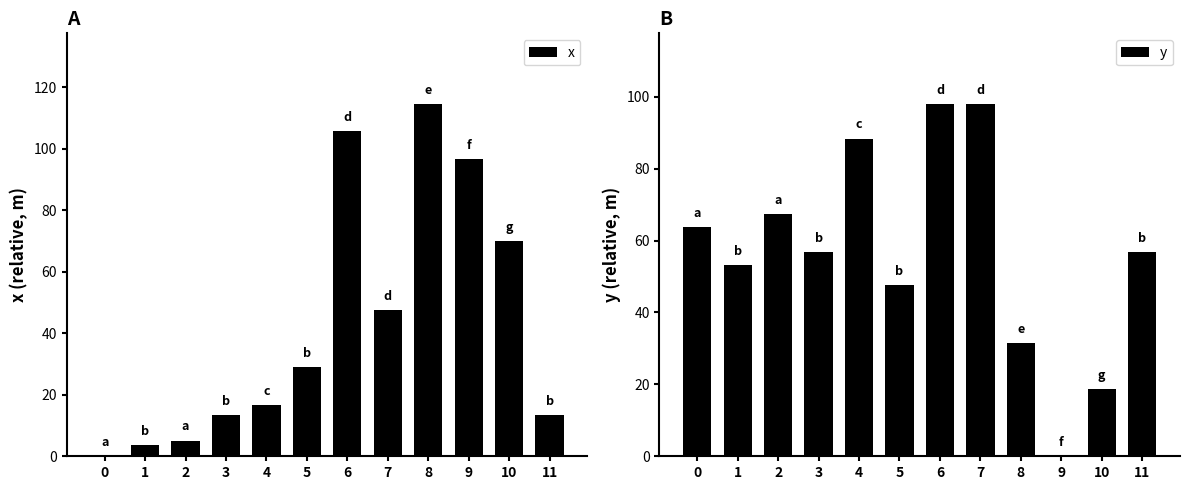

What are all the series names shown in the legend?

x, y